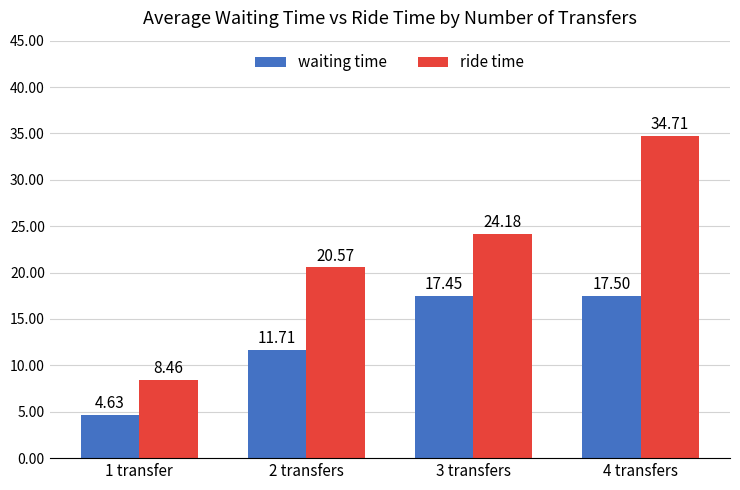

What is the sum of all waiting time values?

51.3